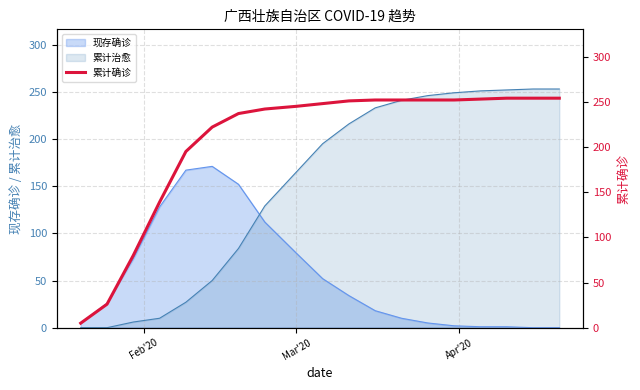

After their last crossing, which series has the higher values: 现存确诊 or 累计治愈?

累计治愈